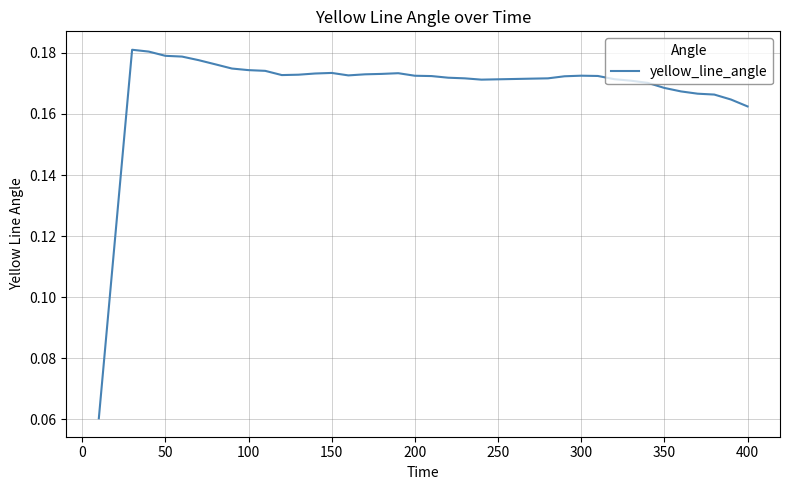

What is the difference between the maximum and minimum values?

0.1